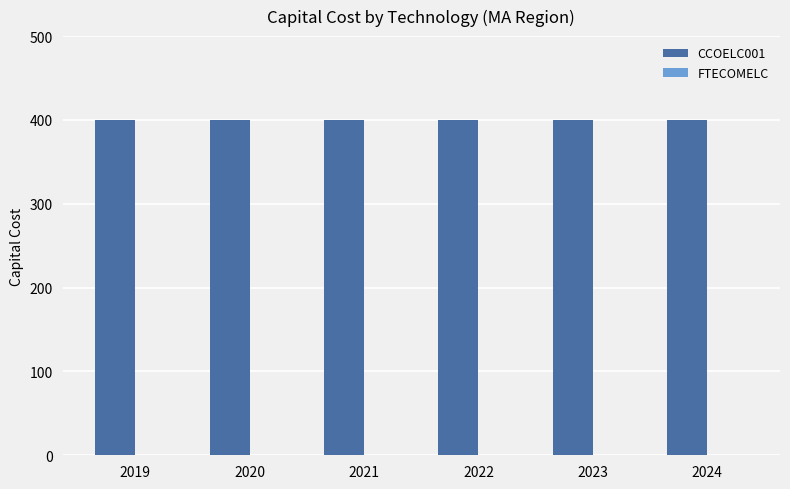

At which label does FTECOMELC reach its minimum?

2019